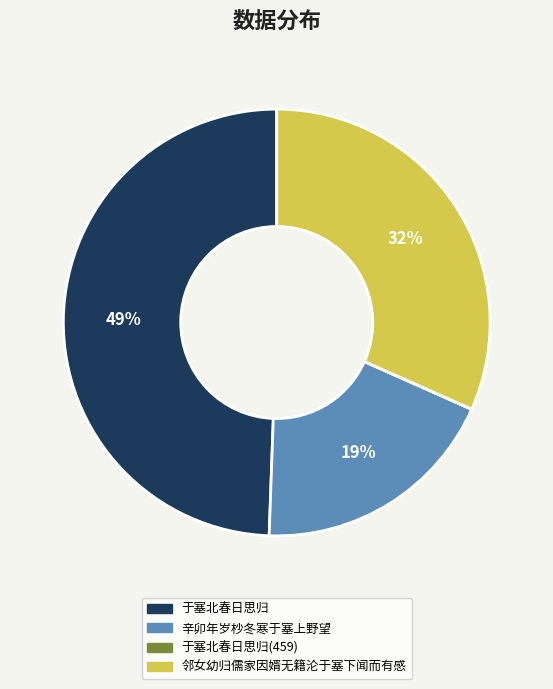

Is there any slice that represents more than half of the pie?

No